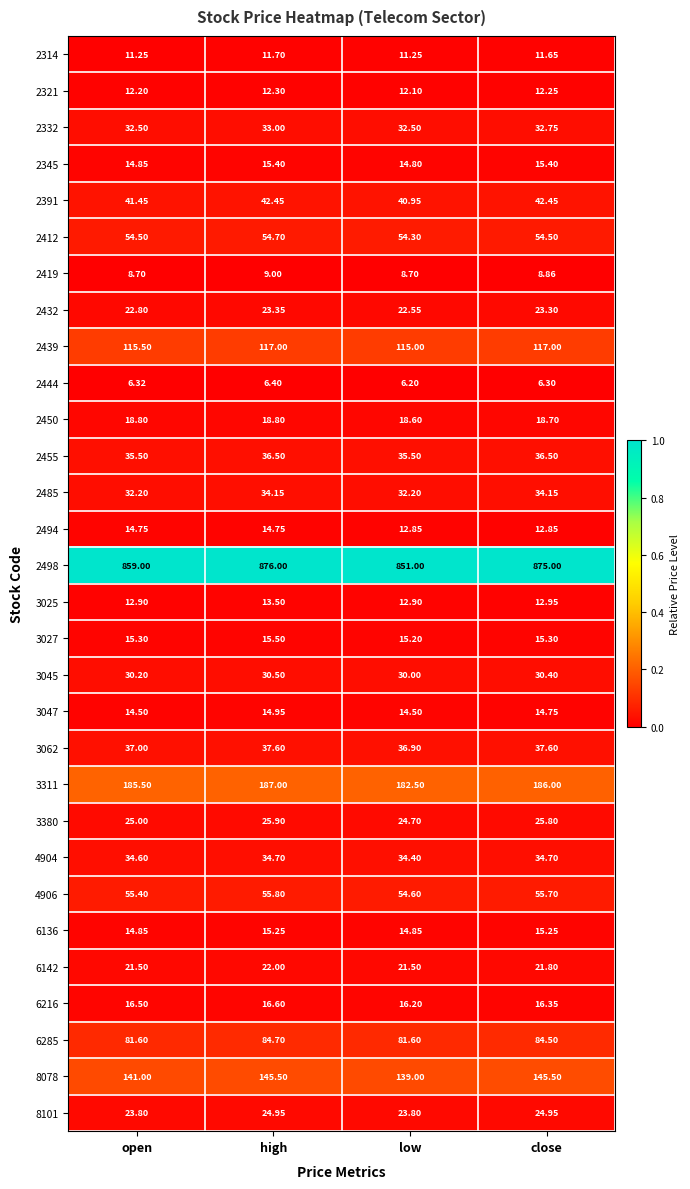

At which category is the sum across all series the highest?

high